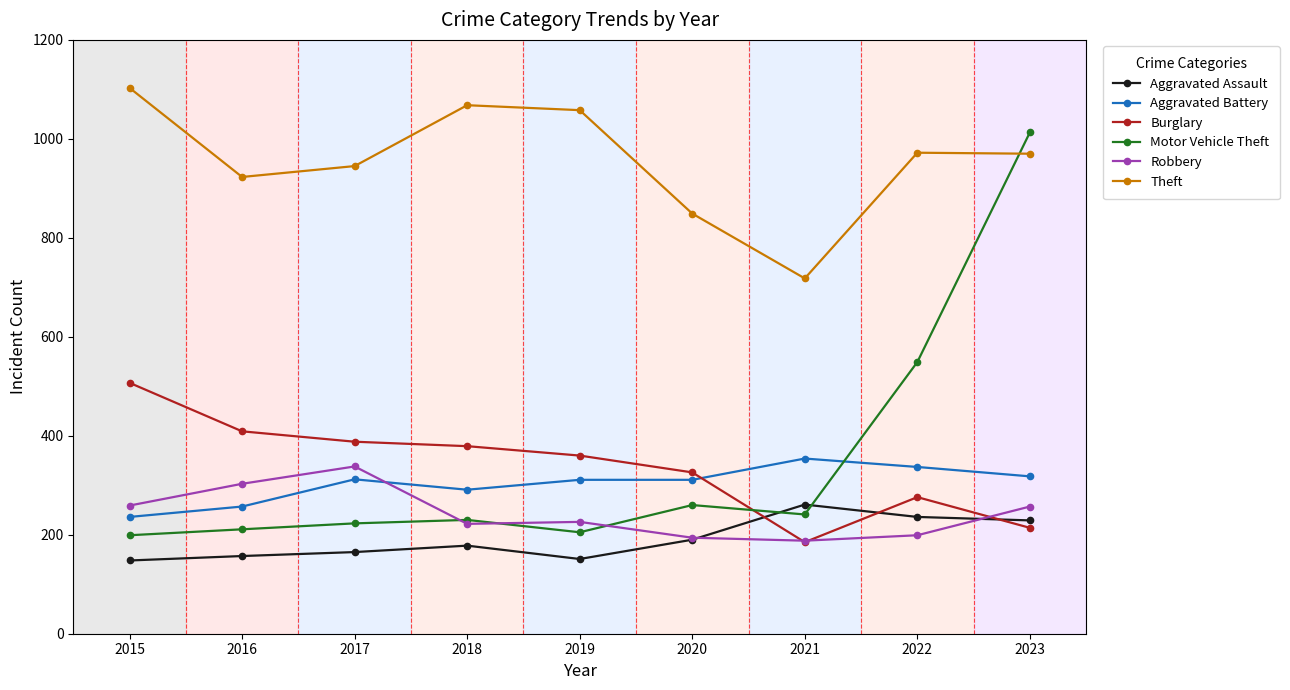

What is the sum of all Theft values?

8606